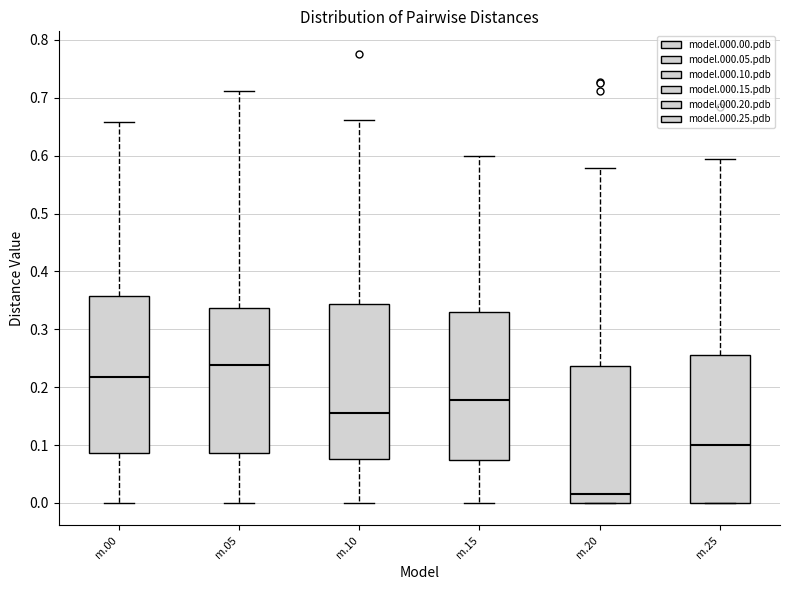

Reading left to right, read every box against the y-axis: the position of its median line, the range the box covers, and the ends of its whiskers. The values are not printed on the chart, so give them approximately, as read against the axis.

m.00: median 0.22, box 0.09 to 0.36, whiskers 0.00 to 0.66
m.05: median 0.24, box 0.09 to 0.34, whiskers 0.00 to 0.71
m.10: median 0.16, box 0.08 to 0.34, whiskers 0.00 to 0.66
m.15: median 0.18, box 0.07 to 0.33, whiskers 0.00 to 0.60
m.20: median 0.02, box 0.00 to 0.24, whiskers 0.00 to 0.58
m.25: median 0.10, box 0.00 to 0.26, whiskers 0.00 to 0.60